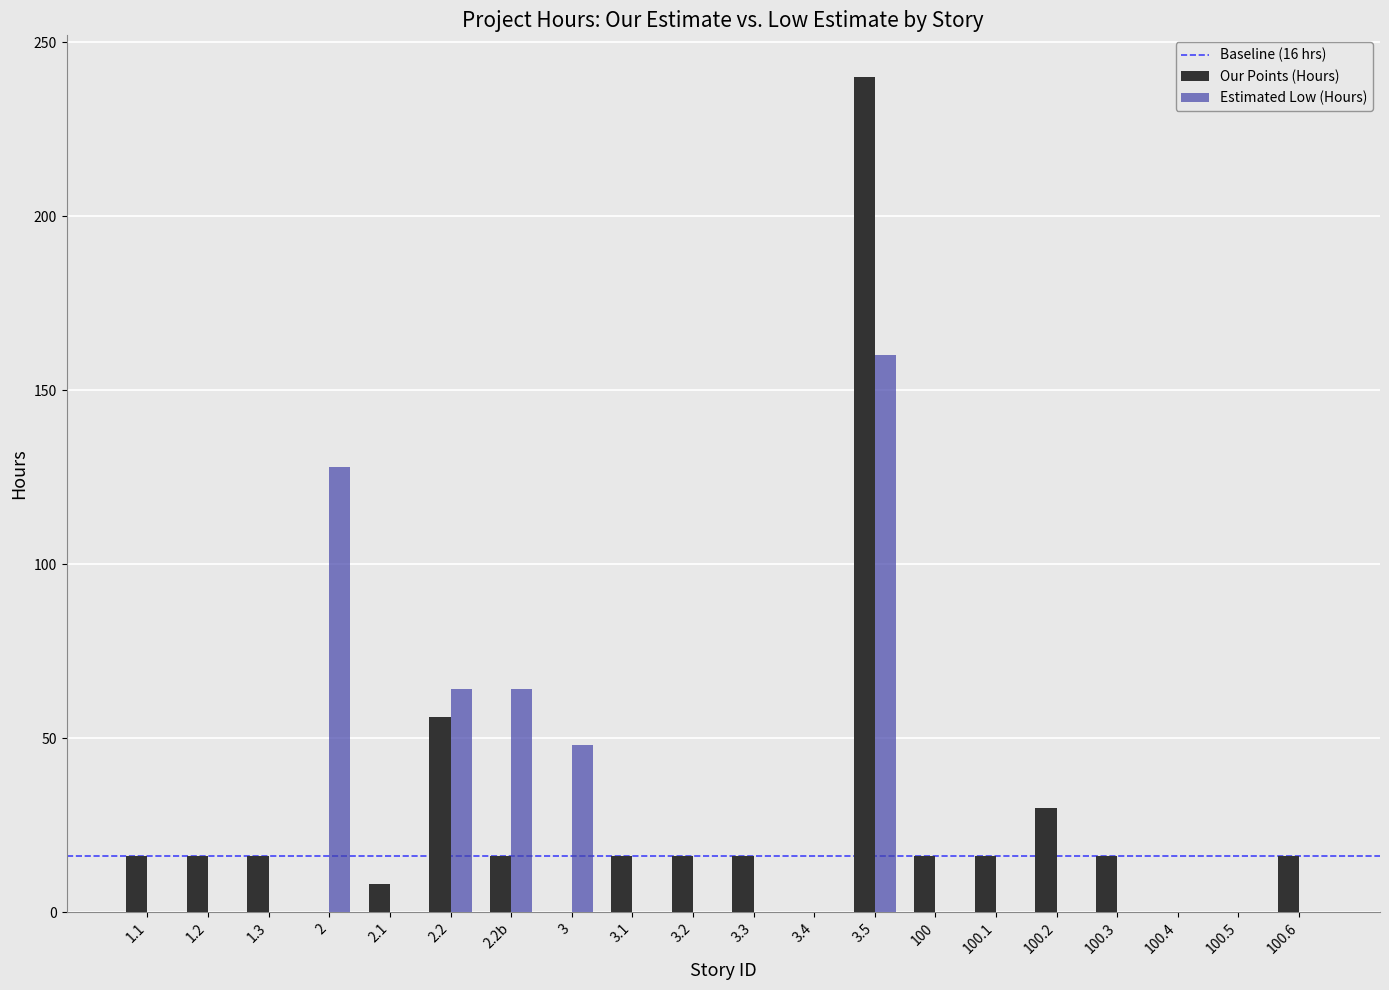

The Estimated Low (Hours) series shows 101 at 100.5. True or false?

False